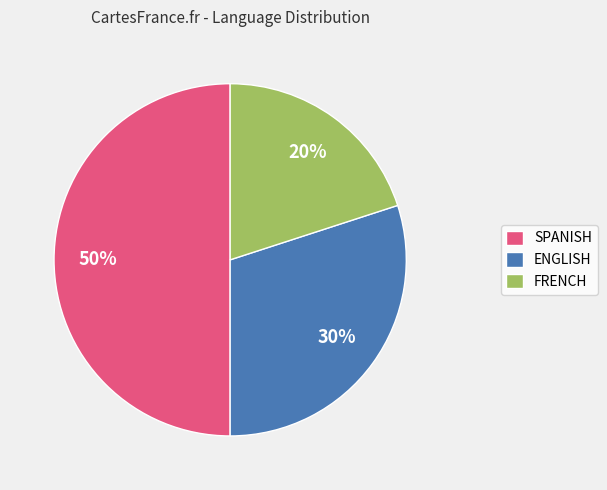

Which slice is the largest?

SPANISH